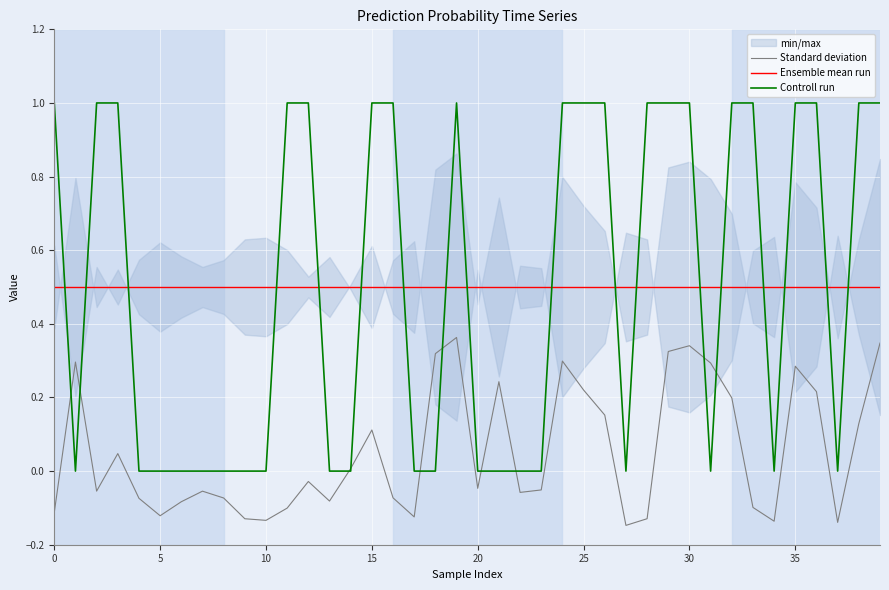

True or false: Standard deviation has a value of -0.1 at 34.

True